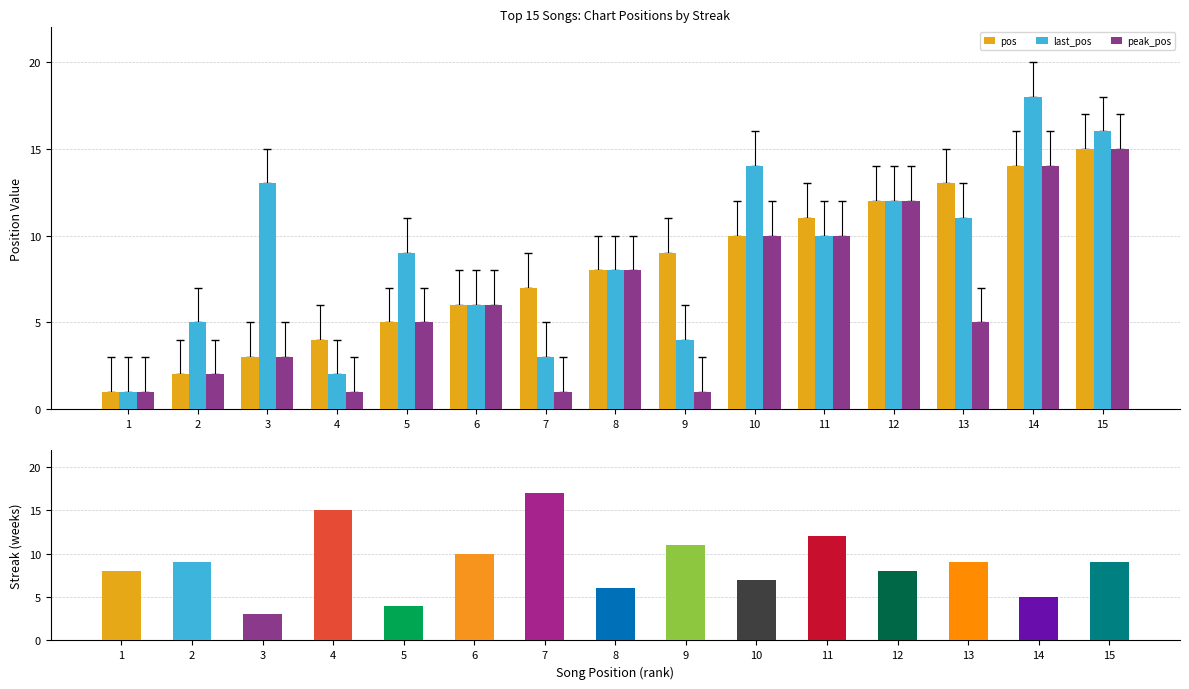

What is the minimum value shown in the chart?

1